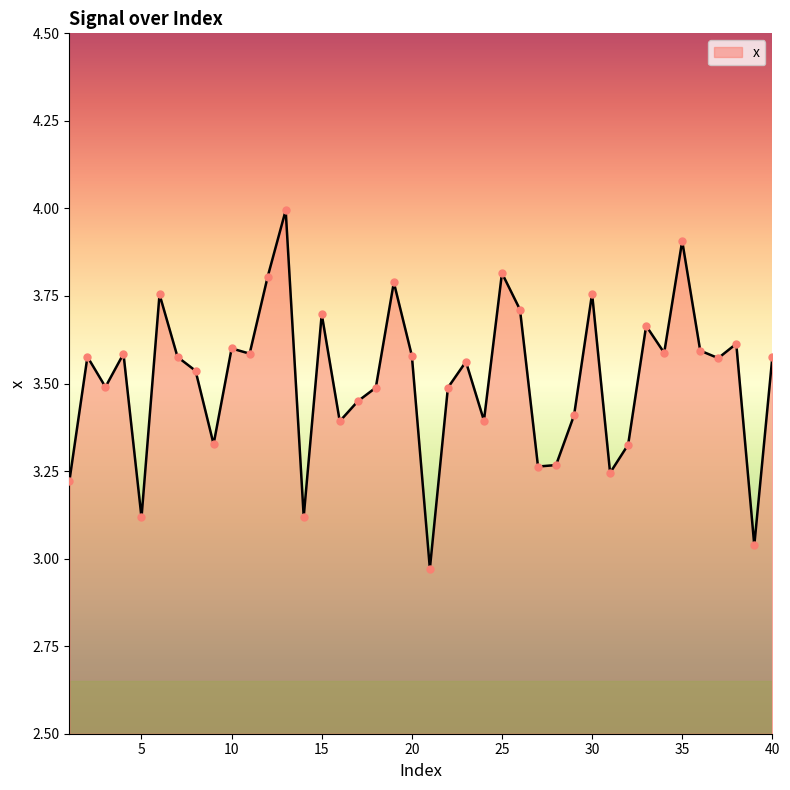

What is the difference between the maximum and minimum values?

1.0